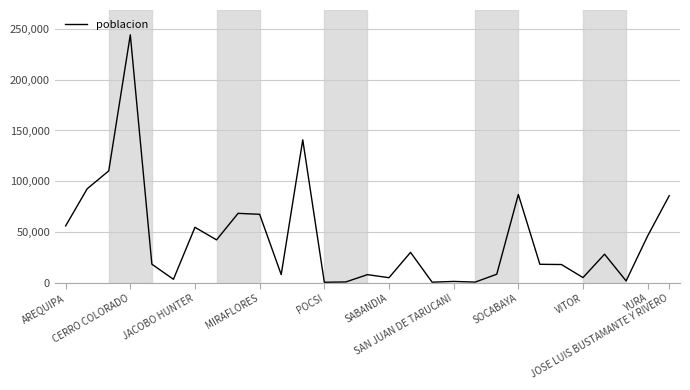

How many points are higher than both their immediate neighbors (excluding endpoints)?

9